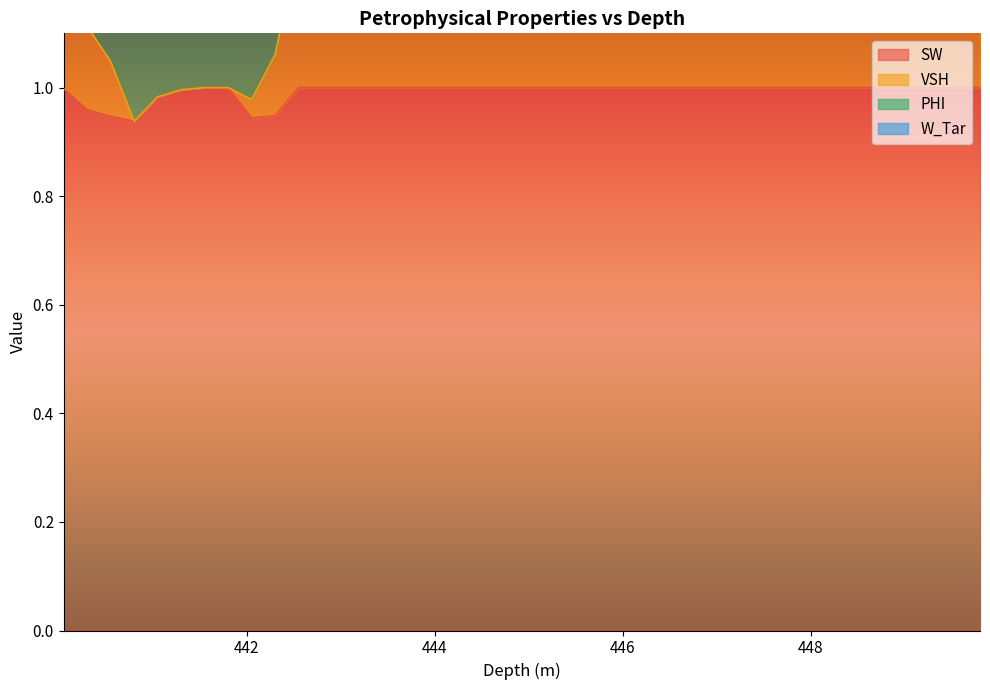

At which label does PHI reach its peak?

444.05